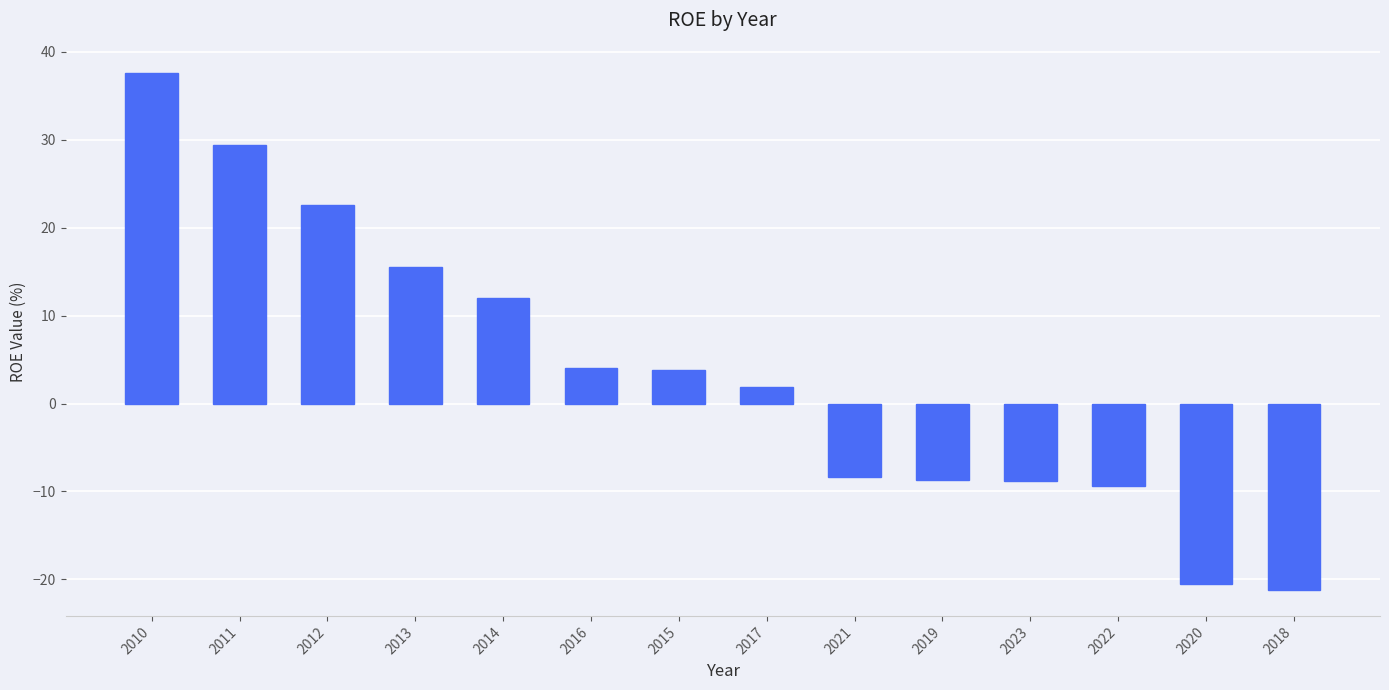

At which label does the data first exceed 3?

2010